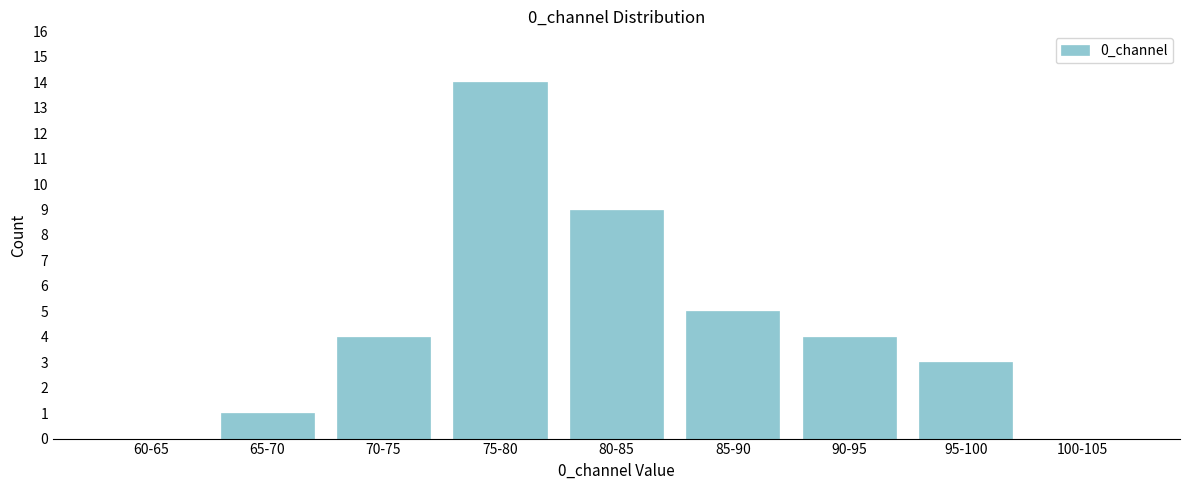

Reading left to right, transcribe all the data shown in this chart.

60-65=0	65-70=1	70-75=4	75-80=14	80-85=9	85-90=5	90-95=4	95-100=3	100-105=0